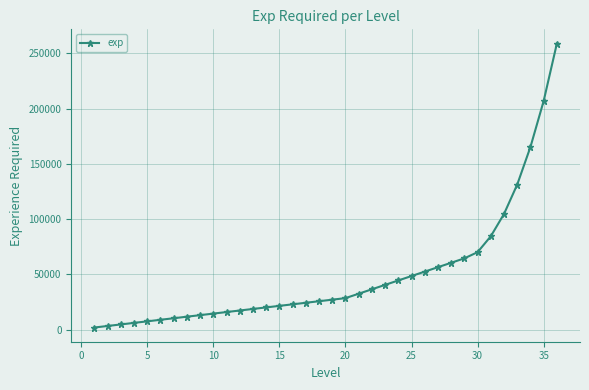

What is the greatest value displayed?

258900